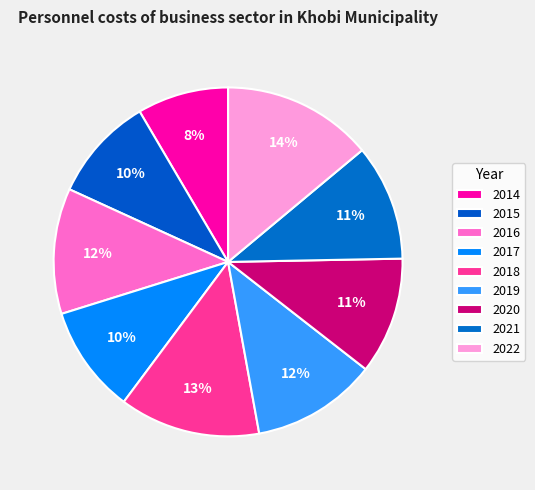

What is the largest slice in the pie chart?

2022